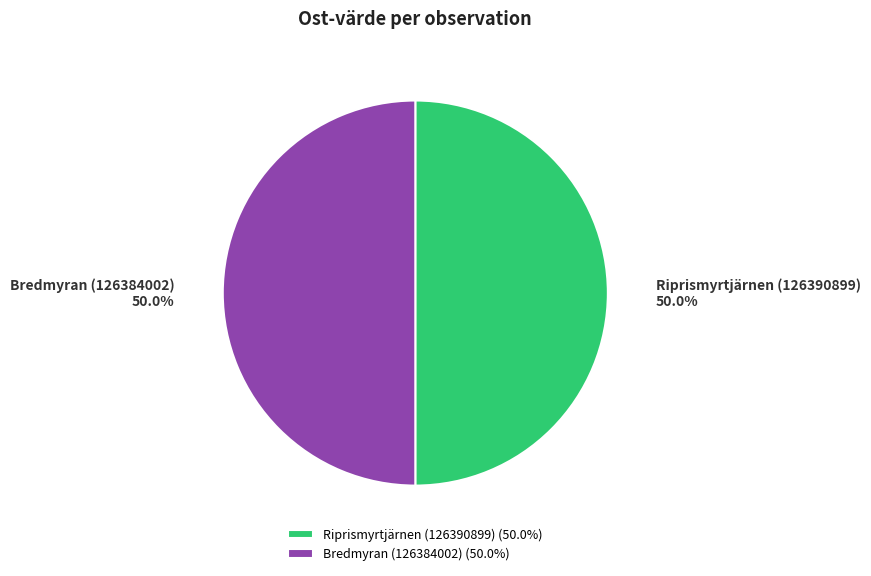

Combined, what portion of the pie is Bredmyran (126384002) and Riprismyrtjärnen (126390899)?

100.0%